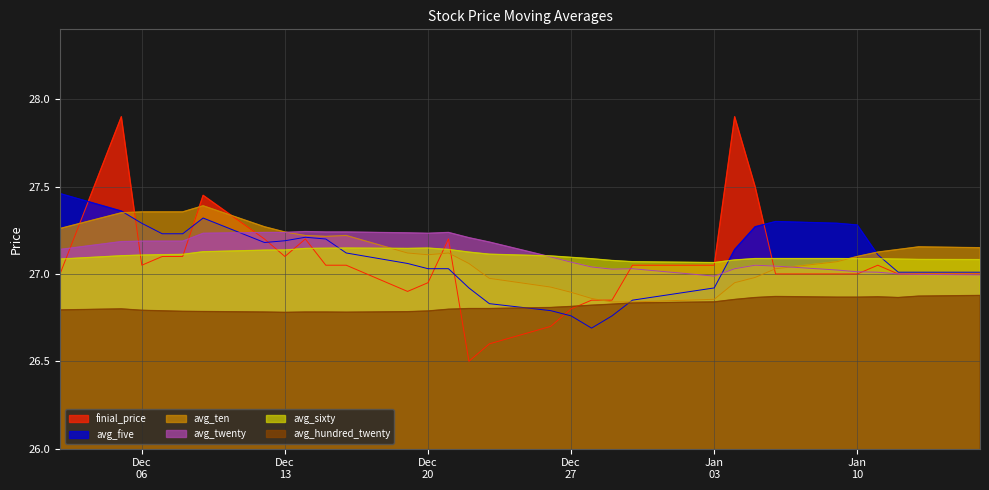

Rank the series by their maximum value, from highest to lowest.

finial_price, avg_five, avg_ten, avg_twenty, avg_sixty, avg_hundred_twenty